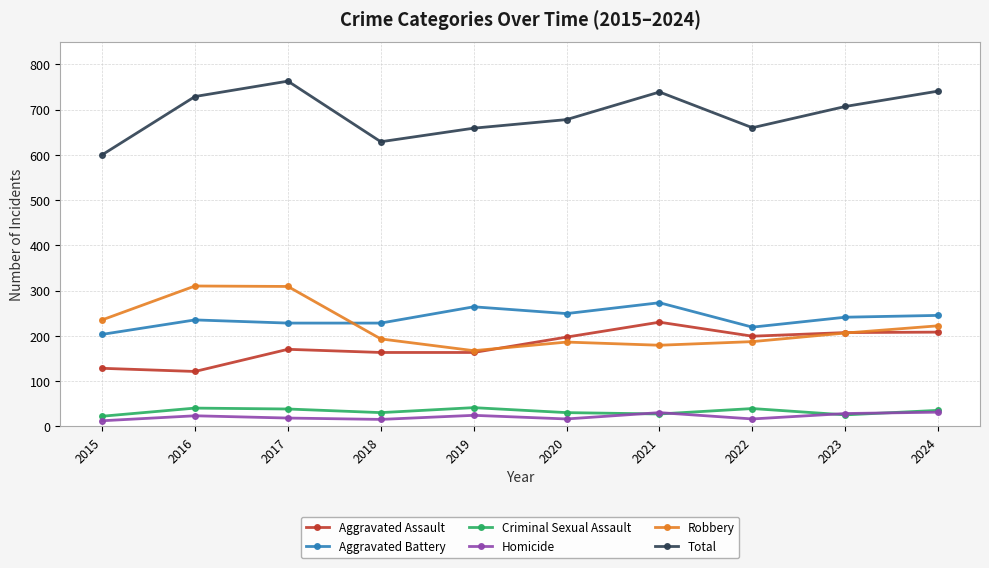

What is the sum of the Aggravated Assault values at 2022 and 2021?

429